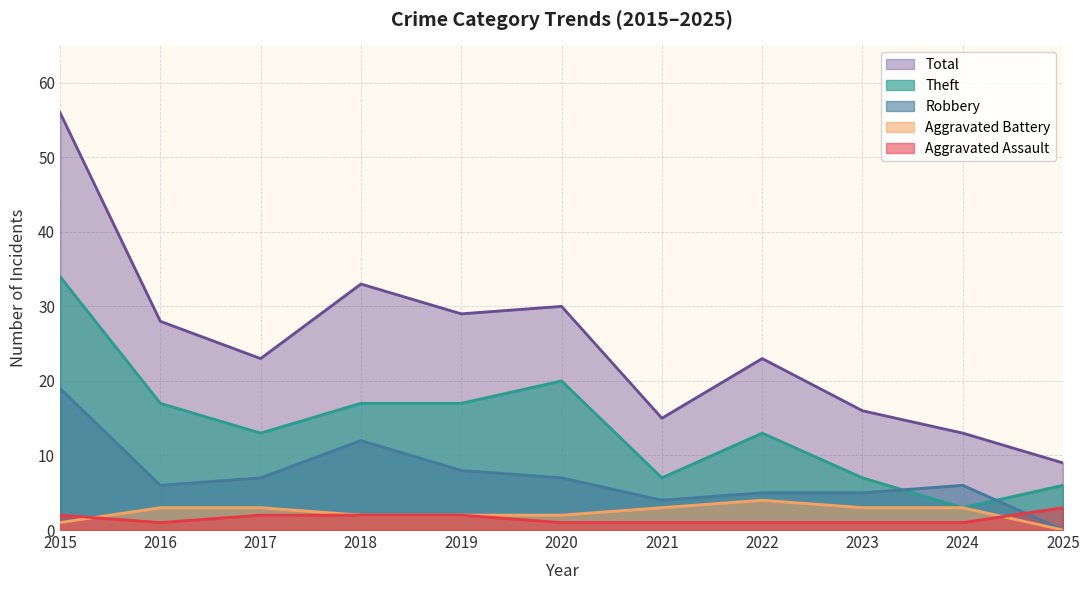

Which series has the largest total across all categories?

Total